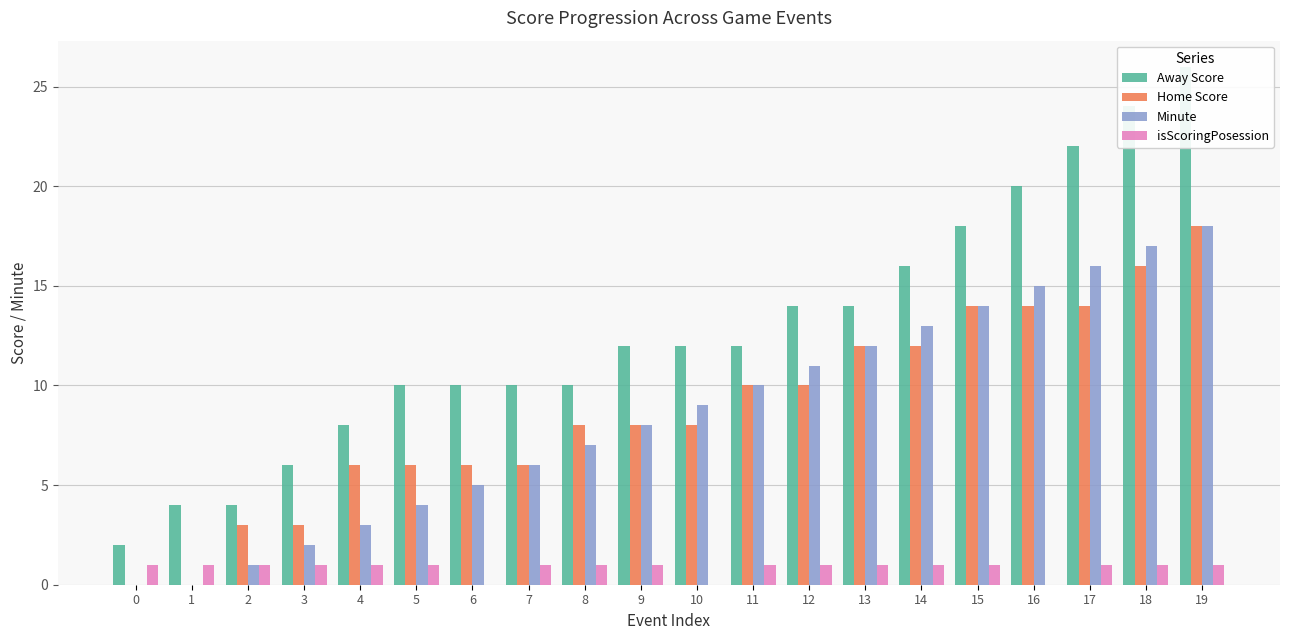

Reading left to right, transcribe all the data shown in this chart.

Away Score: 2	4	4	6	8	10	10	10	10	12	12	12	14	14	16	18	20	22	24	26
Home Score: 0	0	3	3	6	6	6	6	8	8	8	10	10	12	12	14	14	14	16	18
Minute: 0	0	1	2	3	4	5	6	7	8	9	10	11	12	13	14	15	16	17	18
isScoringPosession: 1	1	1	1	1	1	0	1	1	1	0	1	1	1	1	1	0	1	1	1